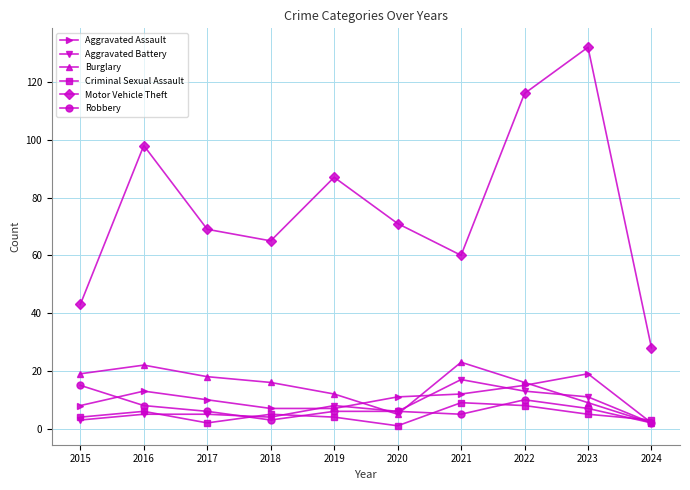

True or false: Robbery has a value of 6 at 2019.

True